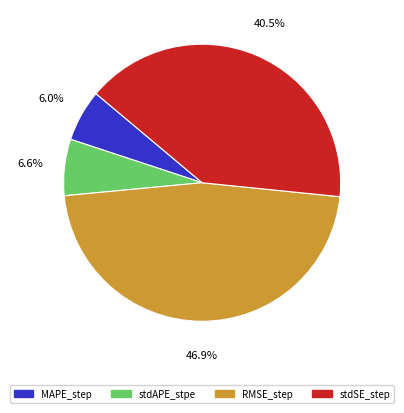

Which has a higher value, RMSE_step or stdAPE_stpe?

RMSE_step